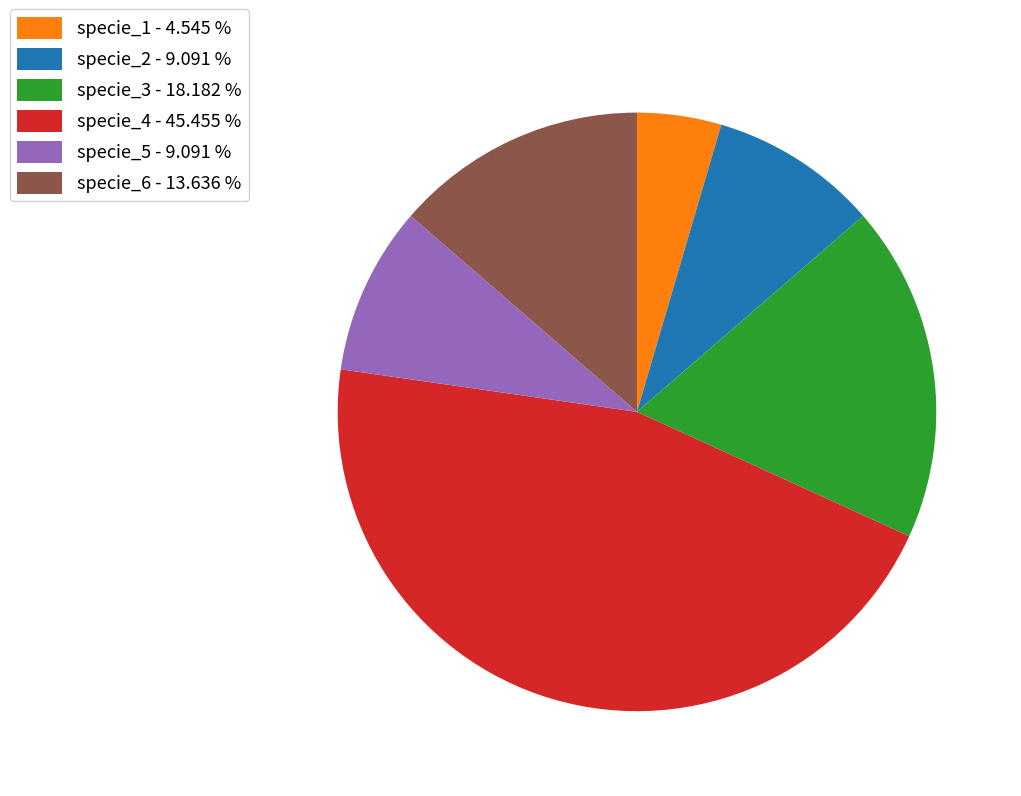

Does specie_6 - 13.636 % account for over 50% of the chart?

No